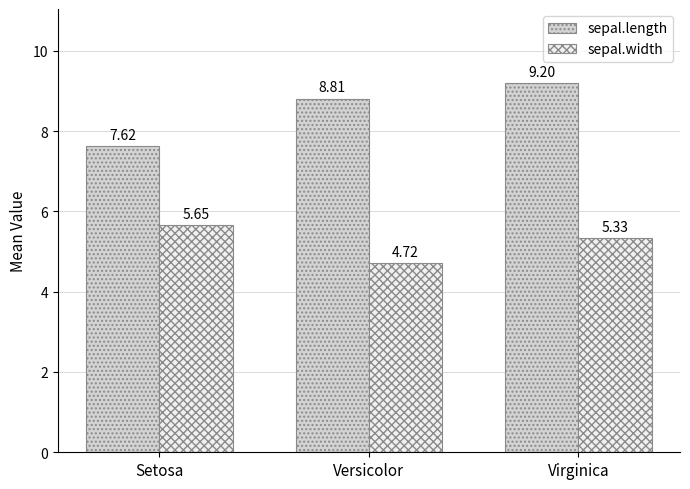

At which label does sepal.length first exceed 8?

Versicolor